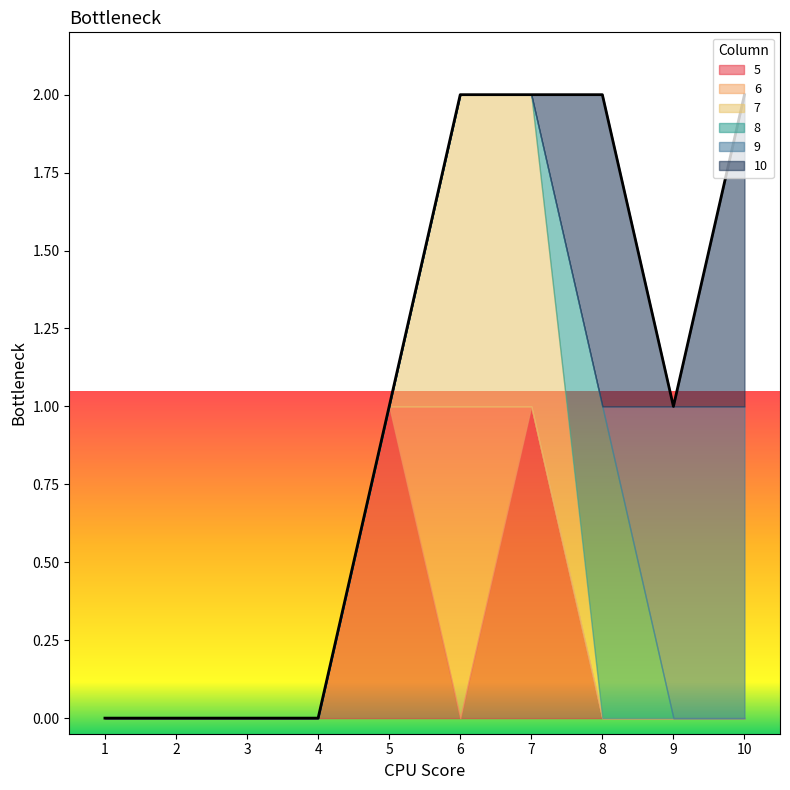

At which label is 8 closest to 0?

1